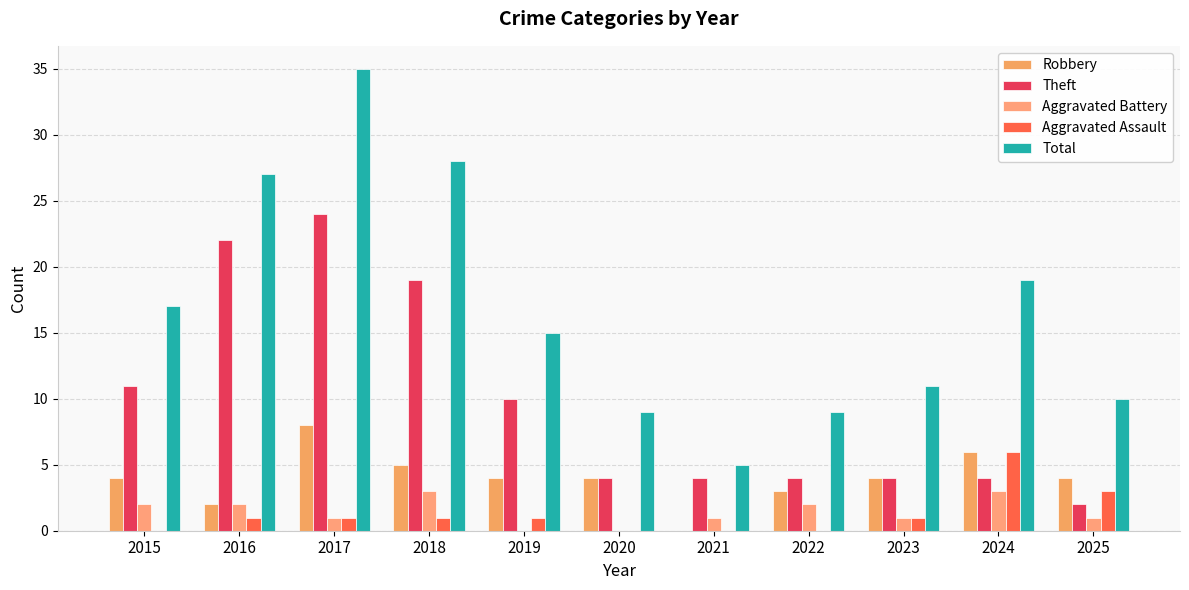

What is the spread (max minus min) of values at 2025?

9